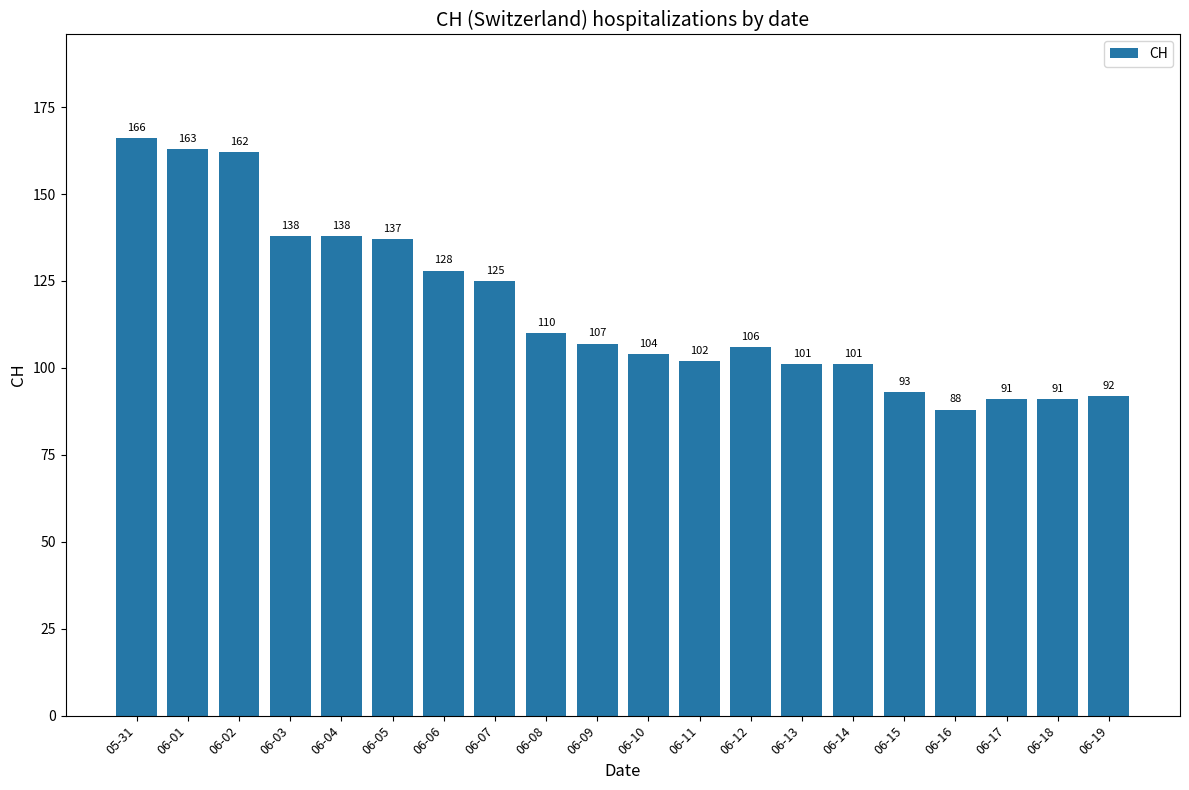

What position from the right is 06-14?

6